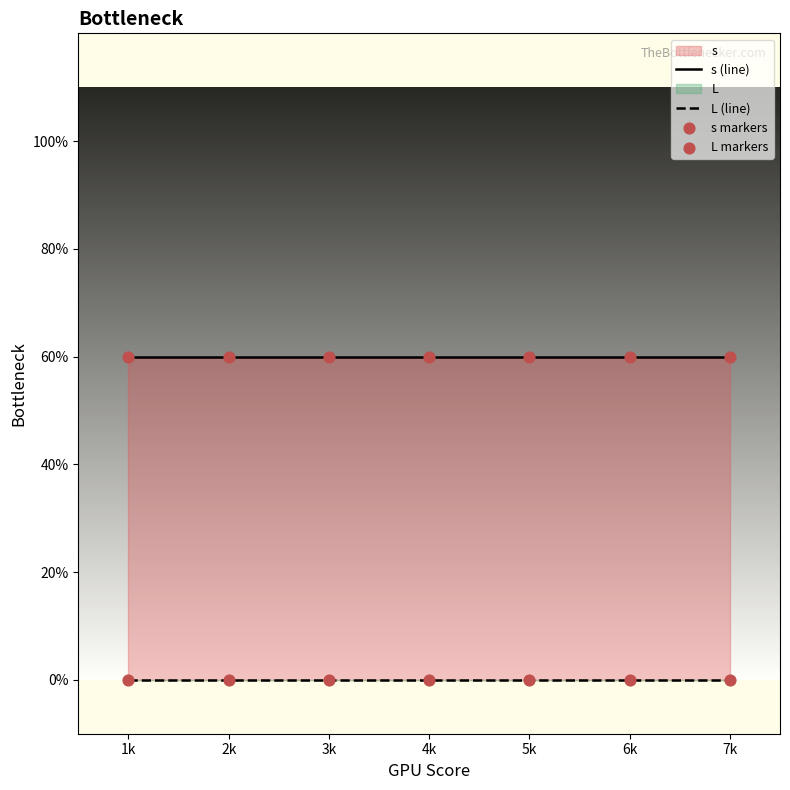

What is the total value across all series at 1k?

6